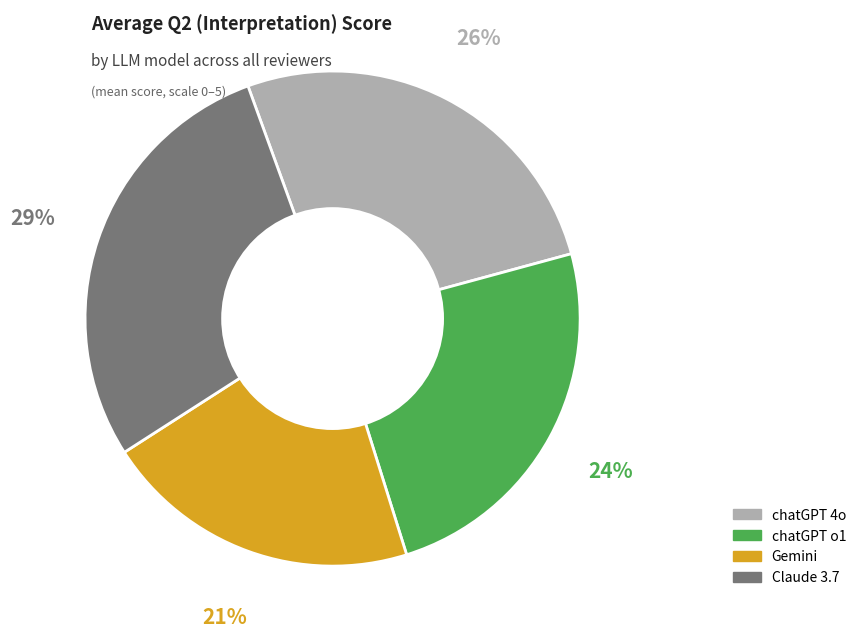

Rank the categories by value from highest to lowest.

Claude 3.7, chatGPT 4o, chatGPT o1, Gemini